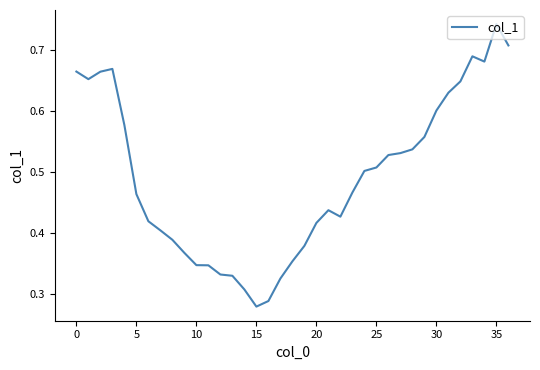

At which category does the chart reach its peak across all series?

35